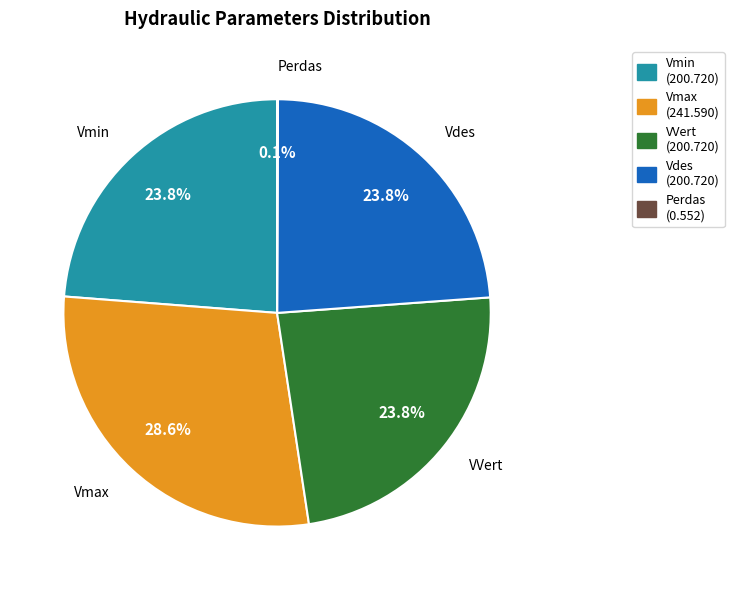

Which category has the biggest portion of the pie?

Vmax